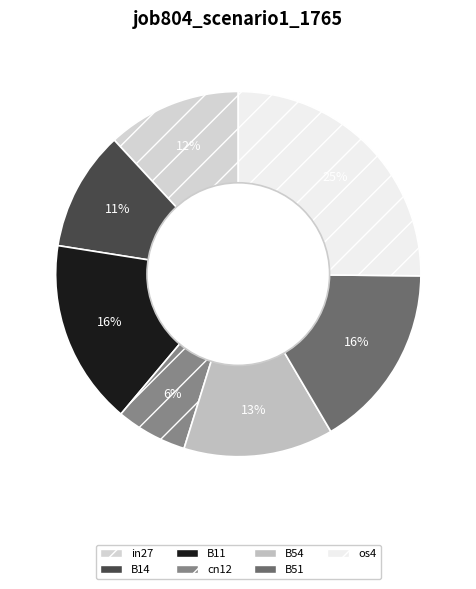

Do B54 and B51 together represent more than half of the pie?

No